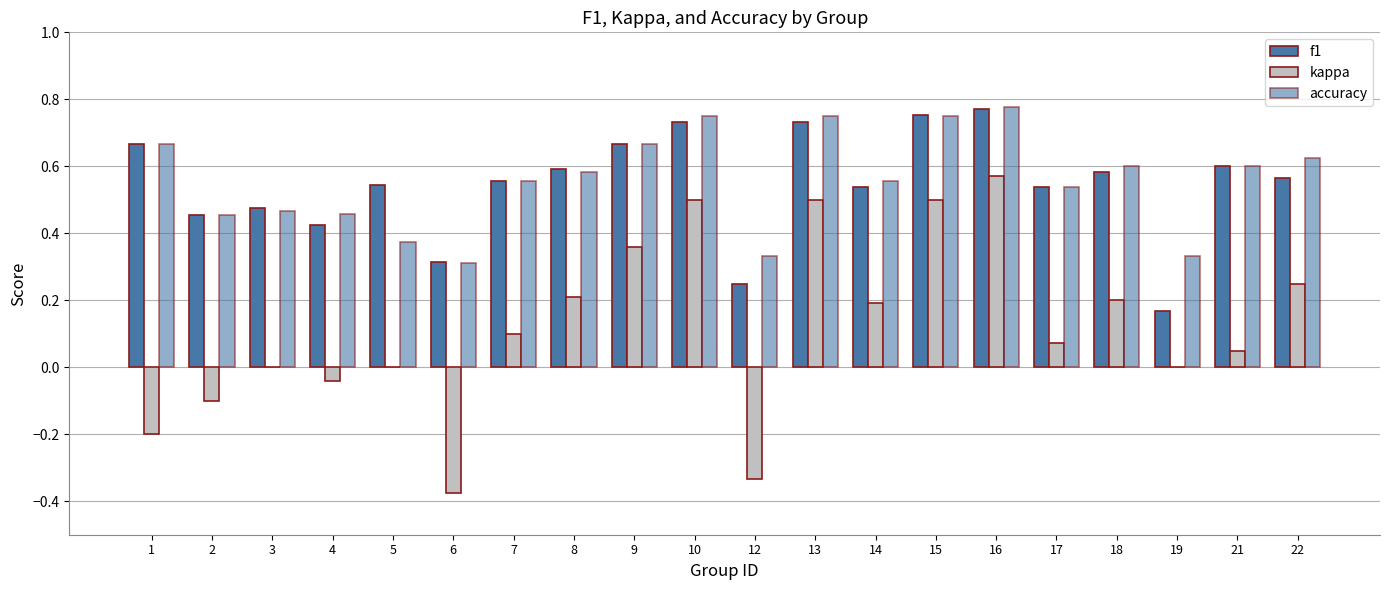

How many series are shown in this chart?

3